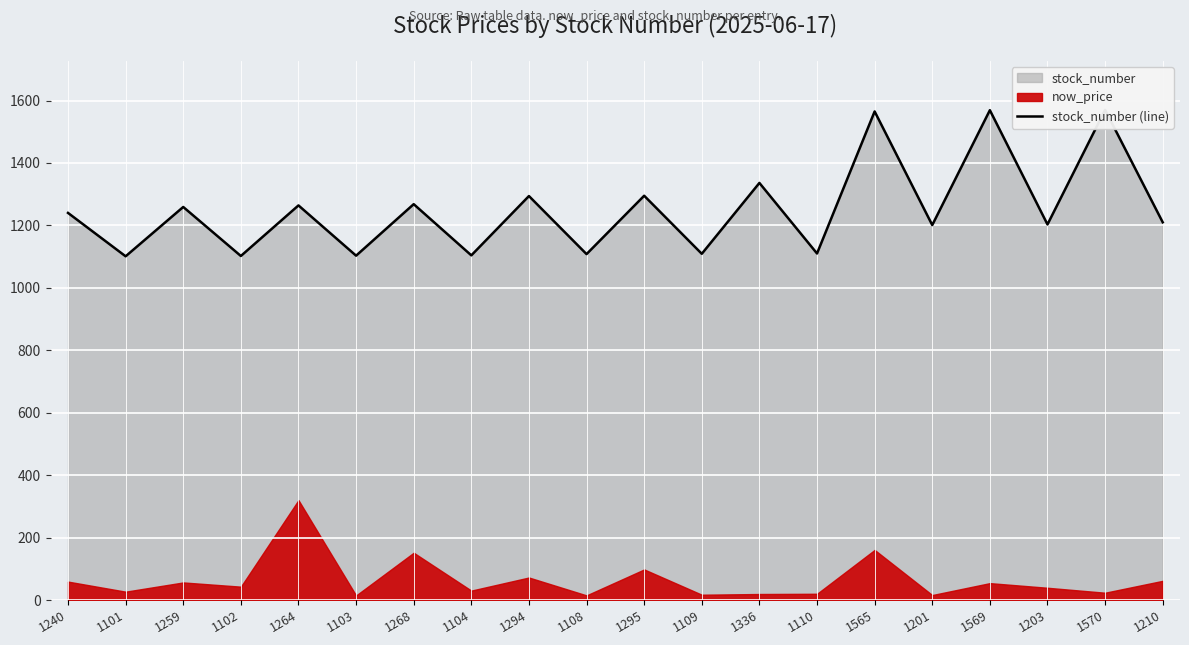

What is the label of the 19th point from the right?

1101